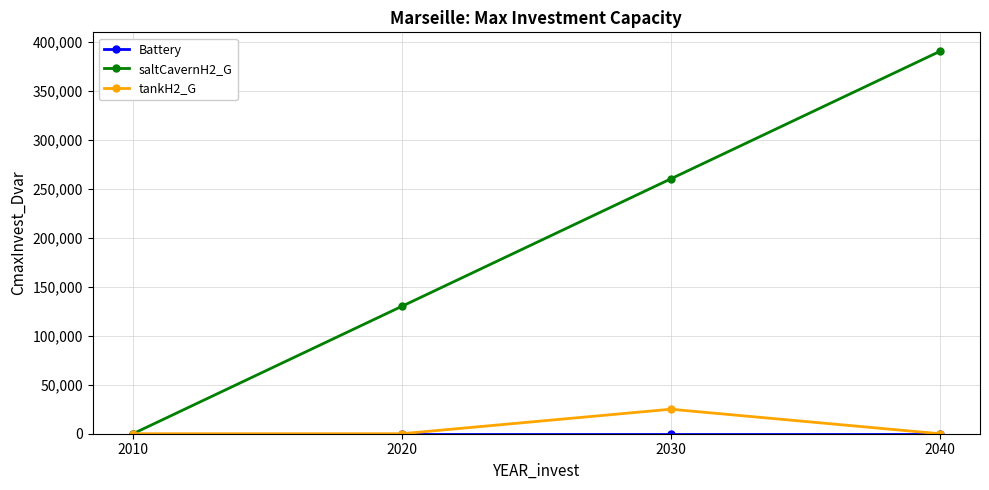

Count the number of data series in this chart.

3